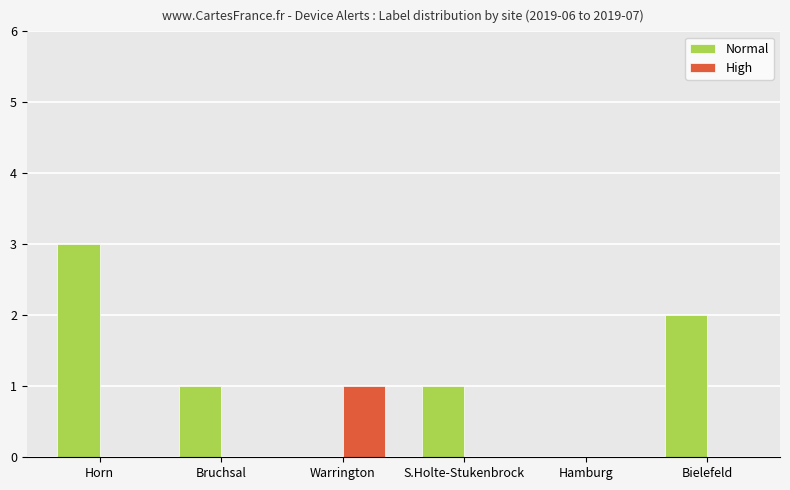

Reading left to right, extract all data points from this chart.

Normal: 3	1	0	1	0	2
High: 0	0	1	0	0	0